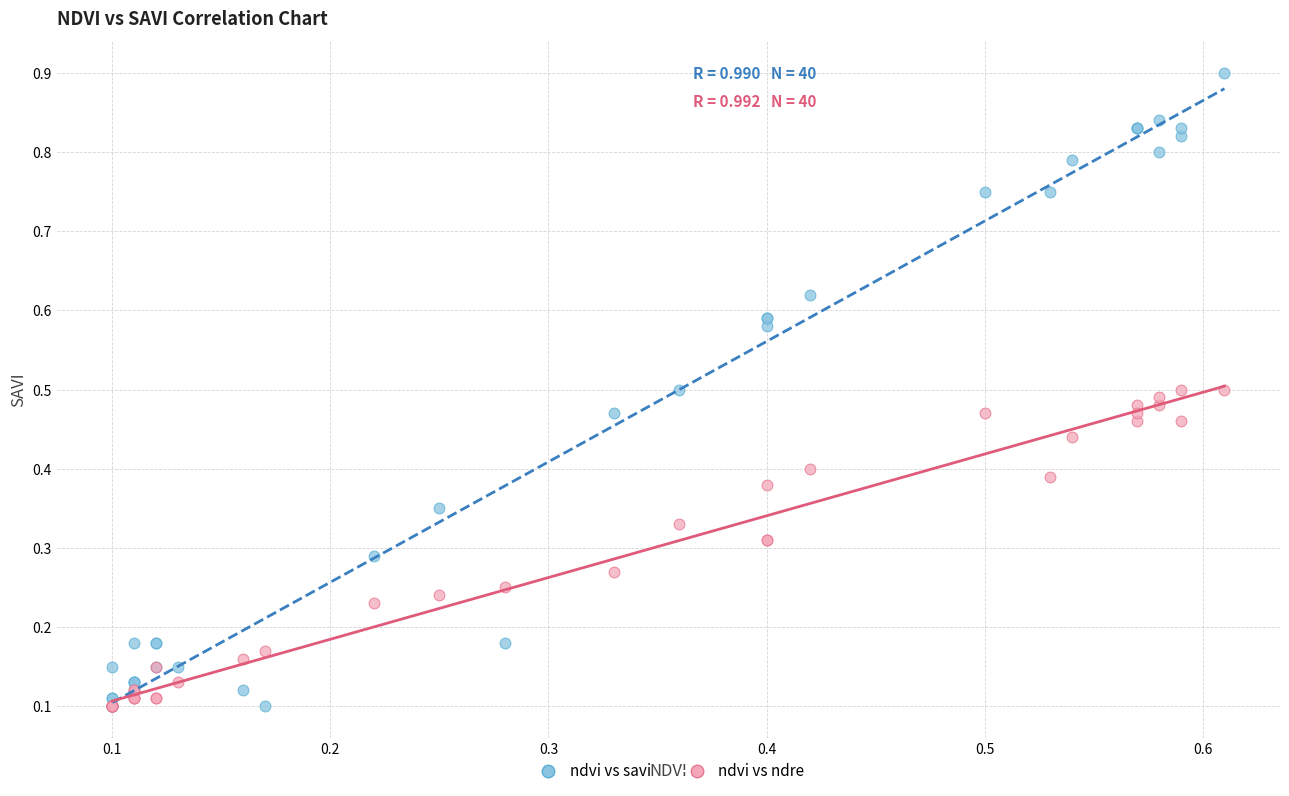

What are all the series names shown in the legend?

ndvi vs savi, ndvi vs ndre